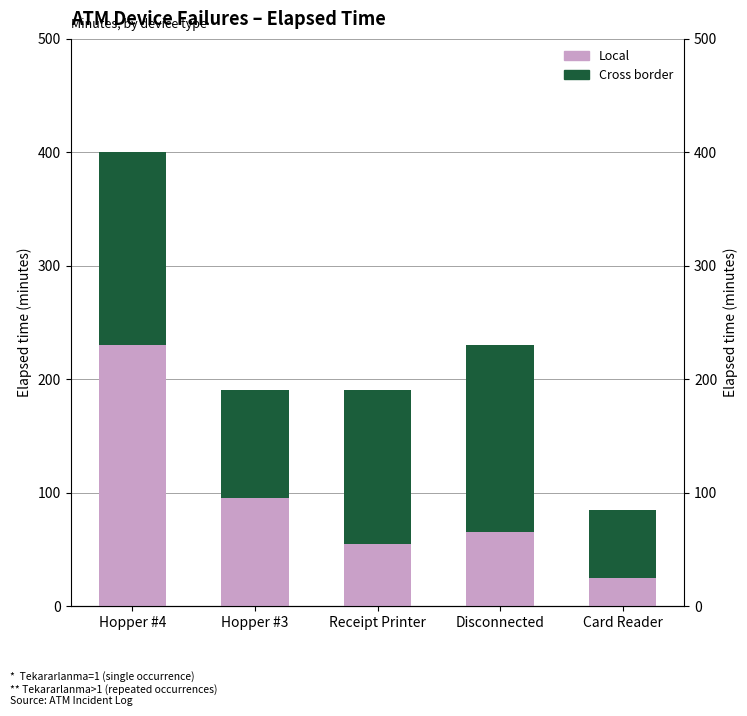

What is the sum of all Local values?

470